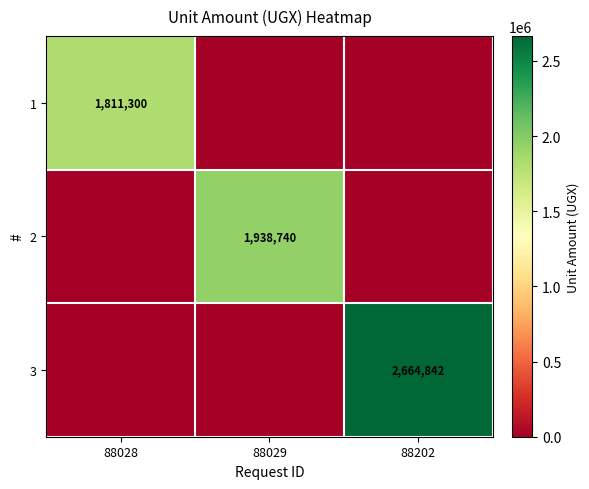

The value of 2 at 88029 is 3040551. True or false?

False